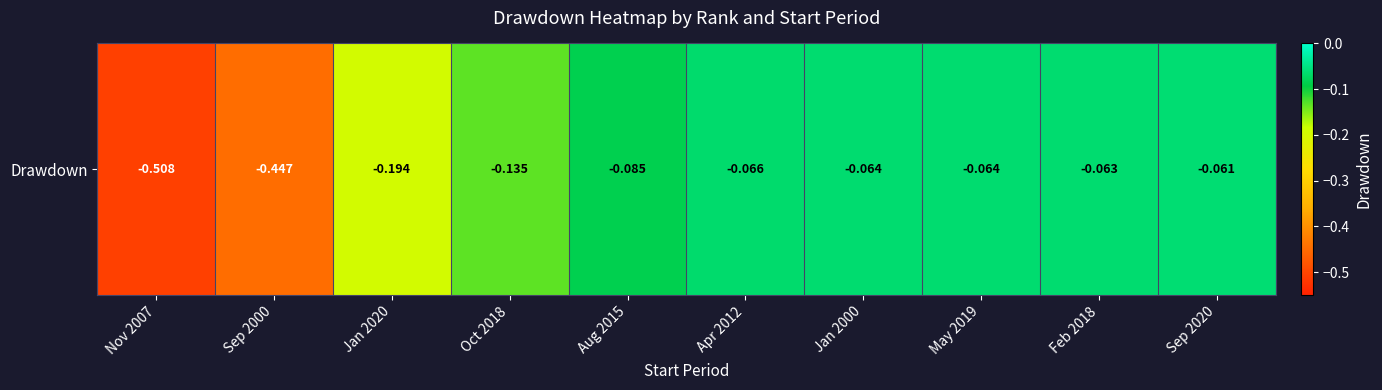

Rank the categories by value from highest to lowest.

Sep 2020, Feb 2018, May 2019, Jan 2000, Apr 2012, Aug 2015, Oct 2018, Jan 2020, Sep 2000, Nov 2007